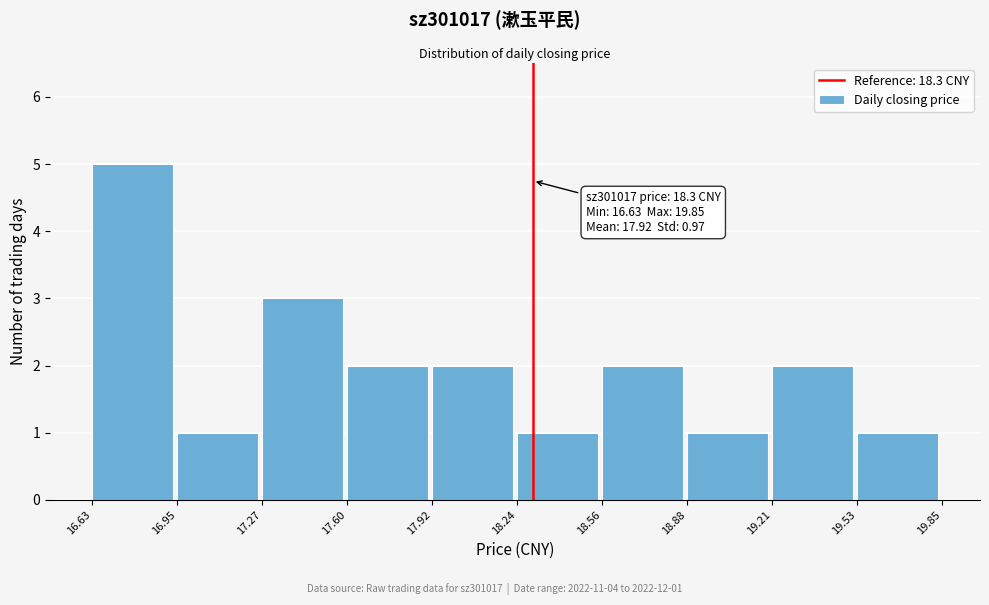

Over which range of the x-axis is the bar tallest?

16.63 to 16.95